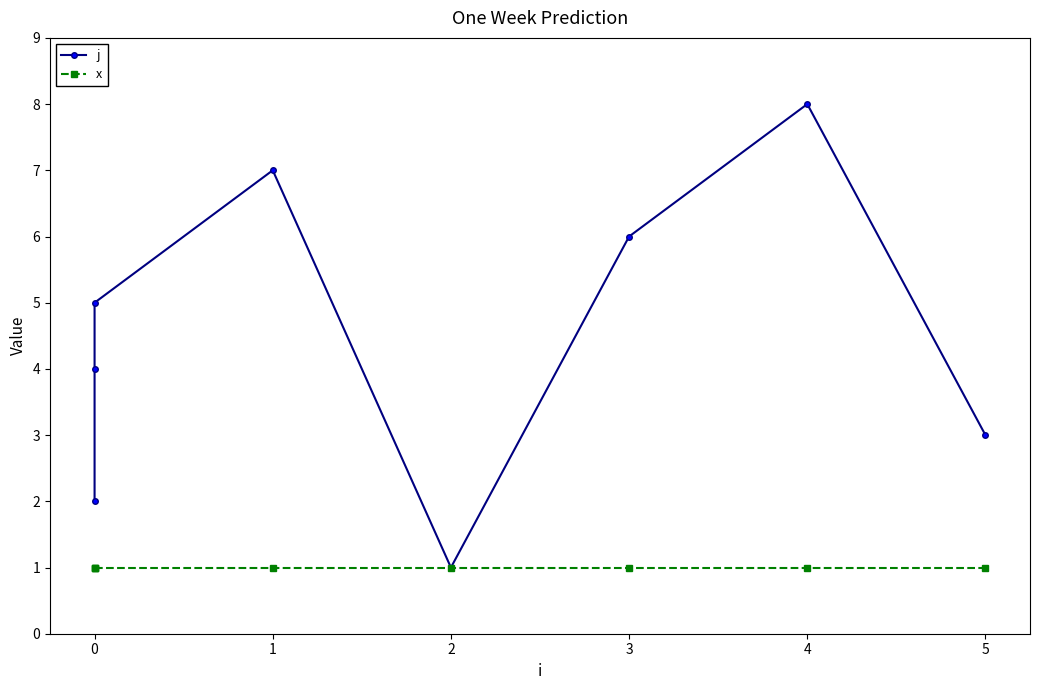

True or false: x and j cross at least once.

False